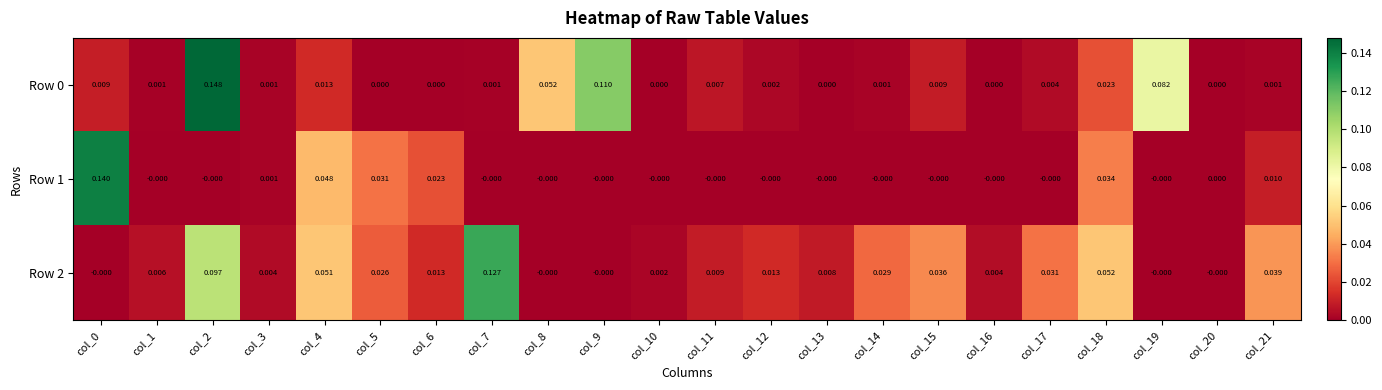

Is the value of Row 0 at col_2 greater than the value of Row 1 at col_12?

Yes